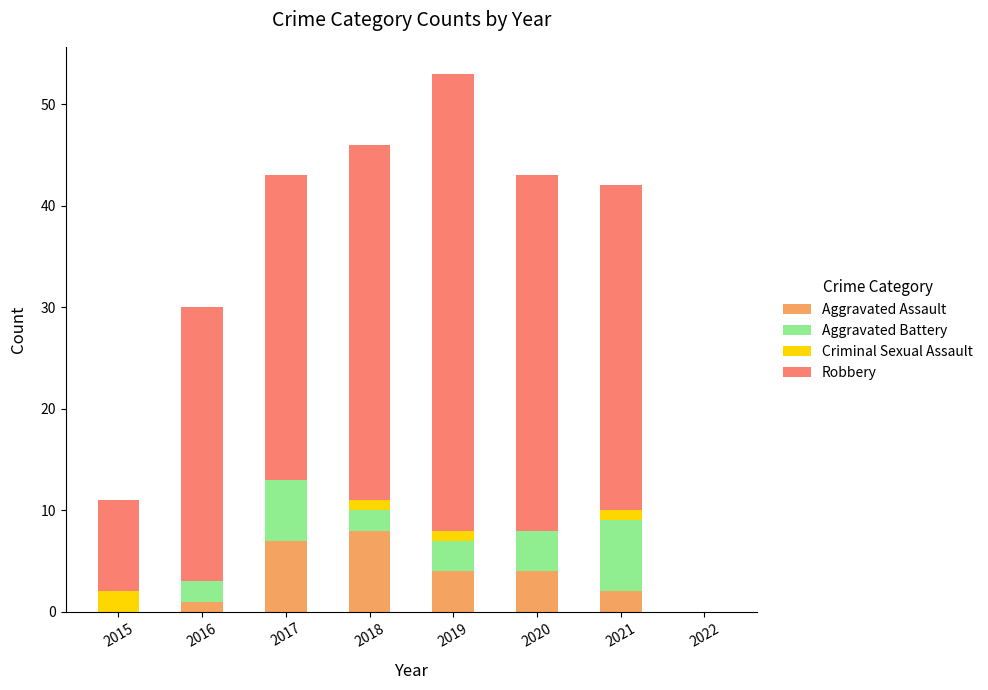

What is the total value across all series at 2015?

11